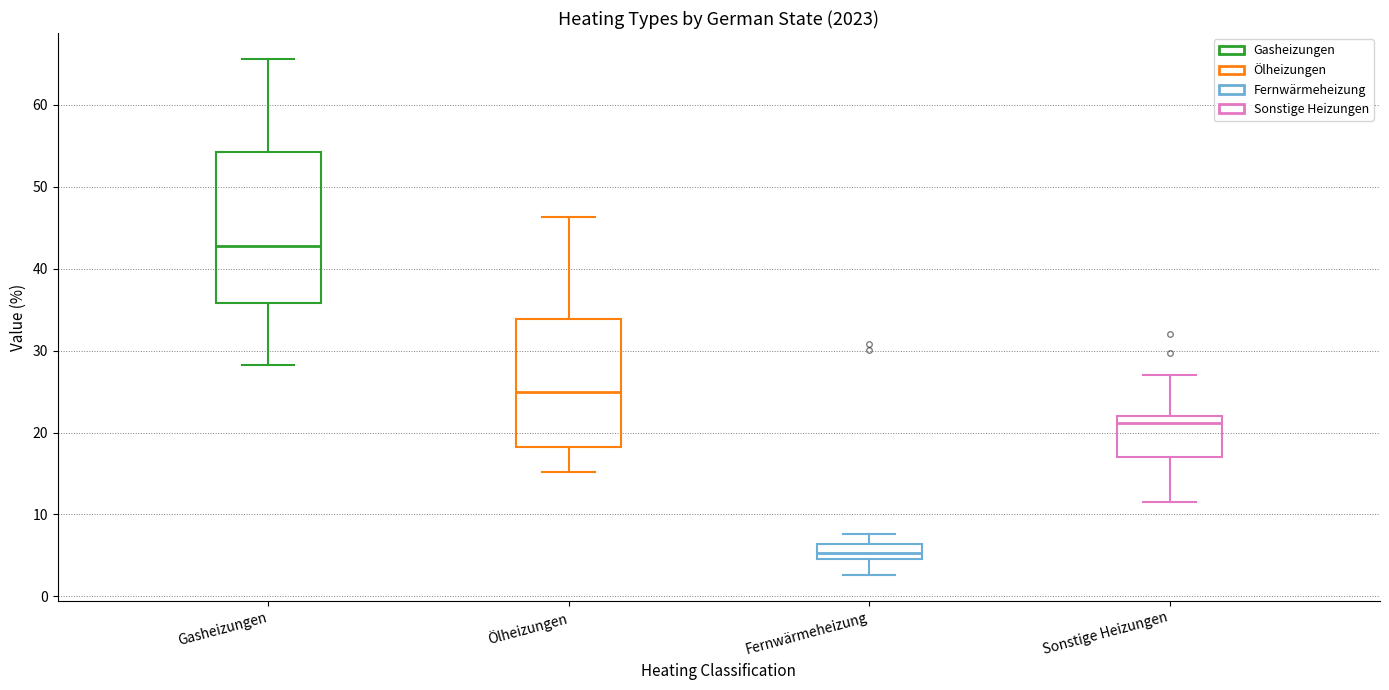

Which box is the tallest, from its lower edge to its upper edge?

Gasheizungen